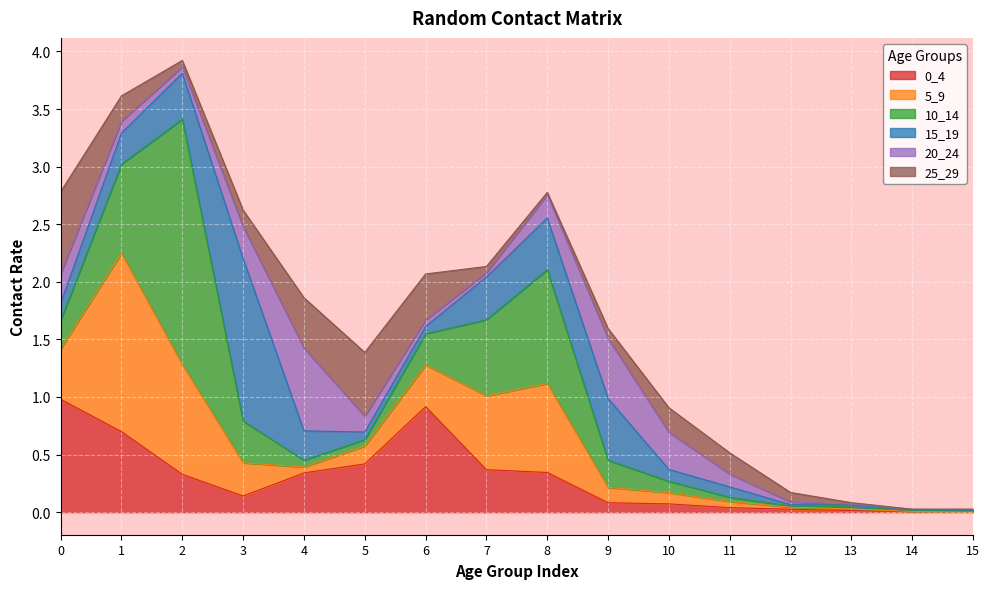

What is the difference between the highest and lowest values at 1?

1.4